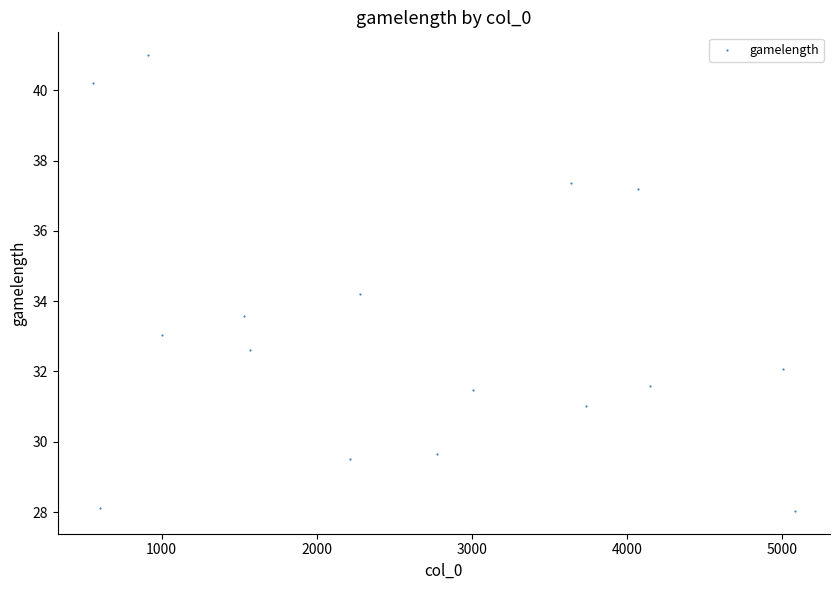

What Y value in the scatter plot is closest to 34?

34.2